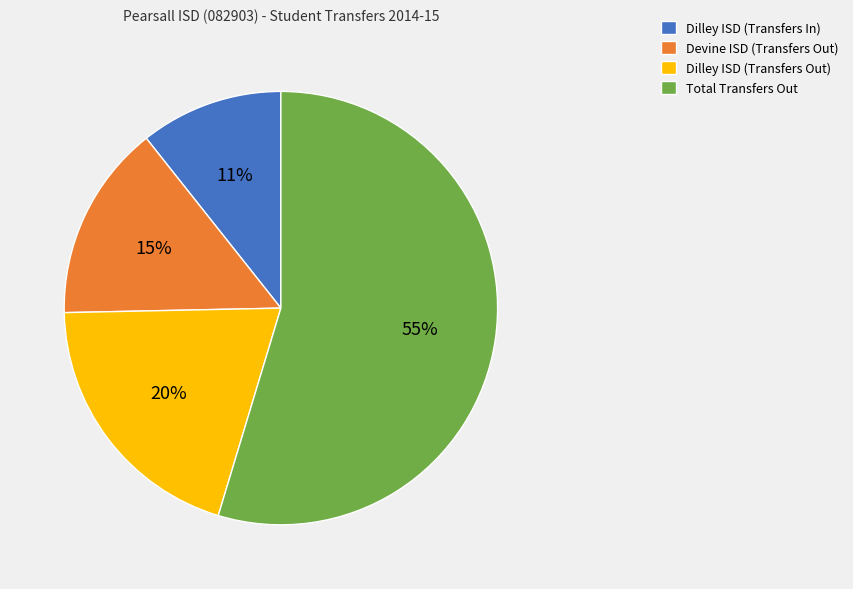

How many segments does this pie chart have?

4